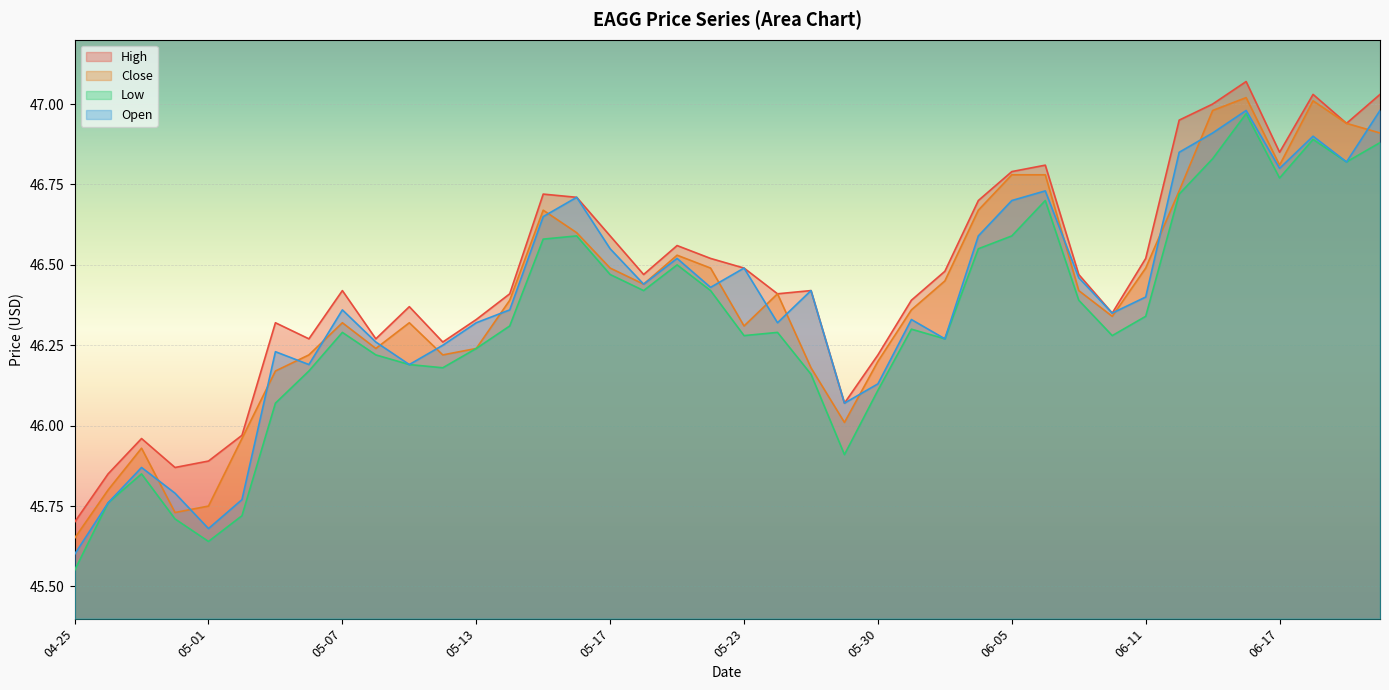

The Low series shows 78.9 at 05-28. True or false?

False